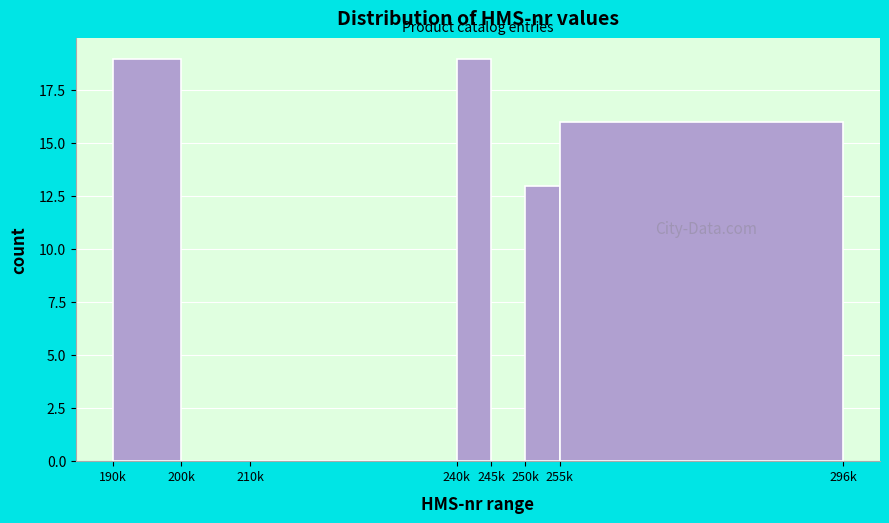

Reading right to left, list all the values displayed in this chart.

255k=16	250k=13	245k=0	240k=19	210k=0	200k=0	190k=19